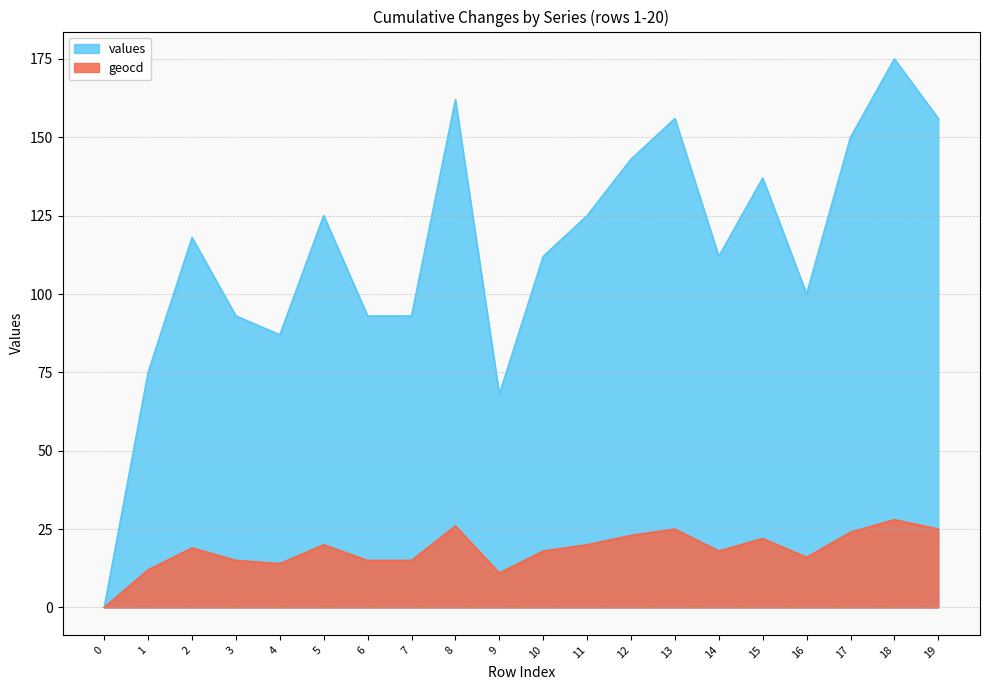

Which series has the widest spread of values?

values